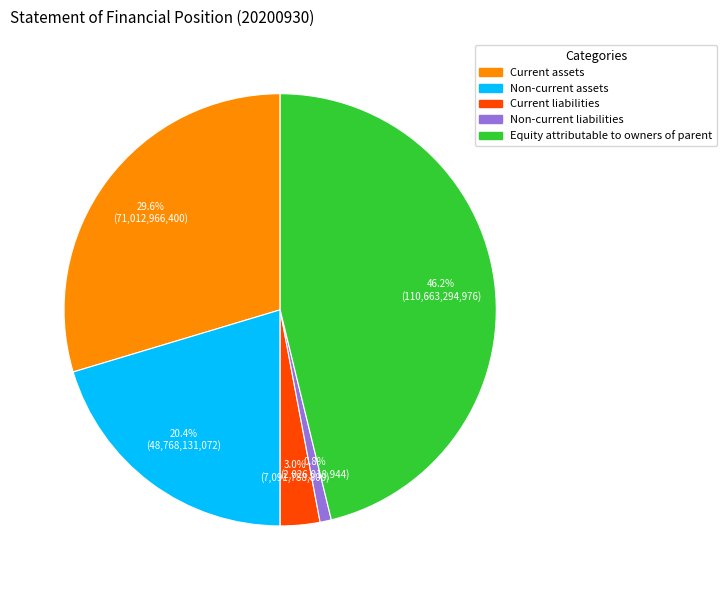

Between Non-current assets and Current liabilities, which is larger?

Non-current assets